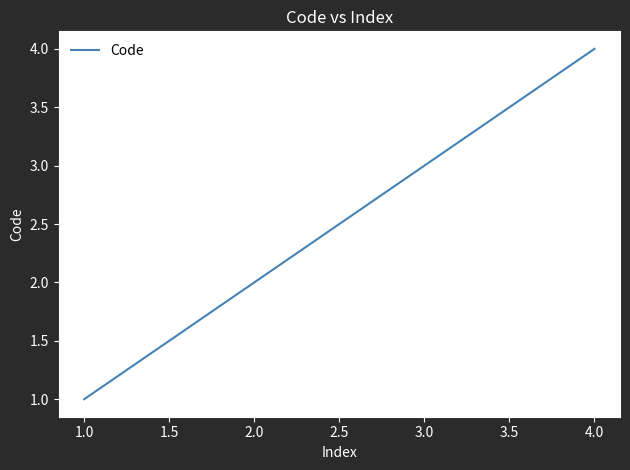

Which has a higher value, 1.0 or 3.0?

3.0